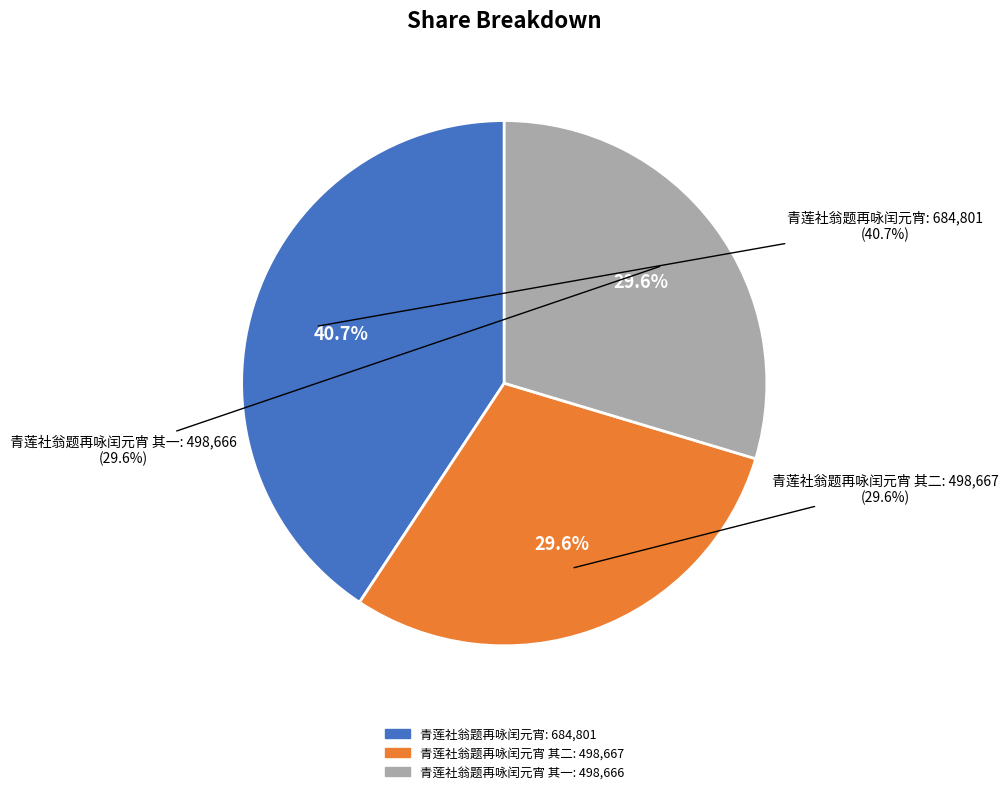

What is the largest slice in the pie chart?

青莲社翁题再咏闰元宵